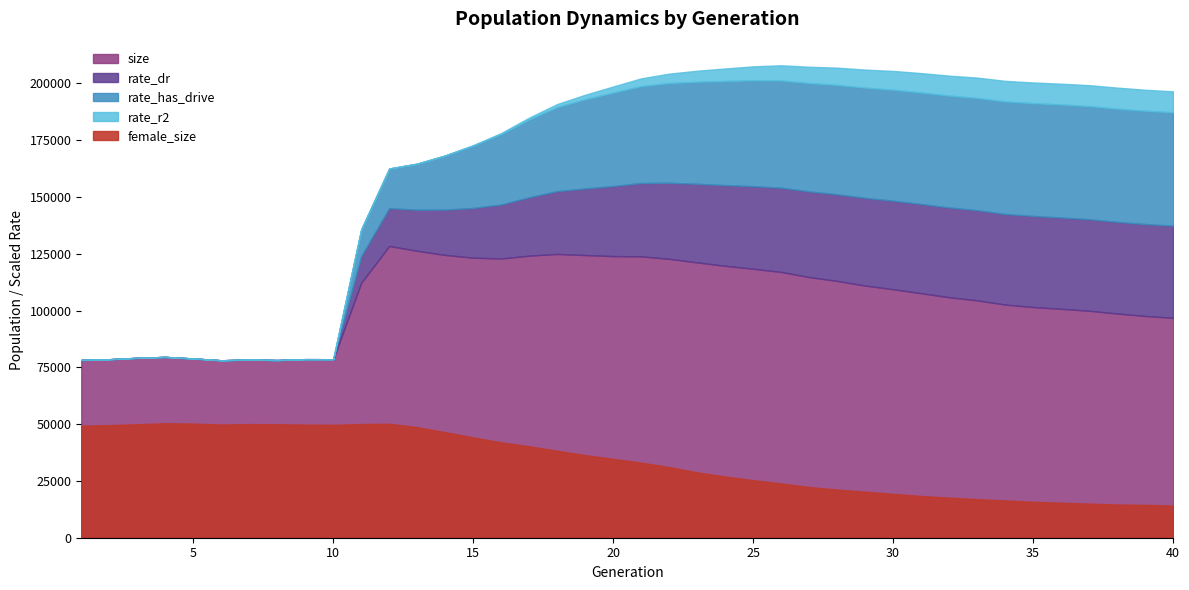

In size, how many points are lower than both neighbors (excluding endpoints)?

4